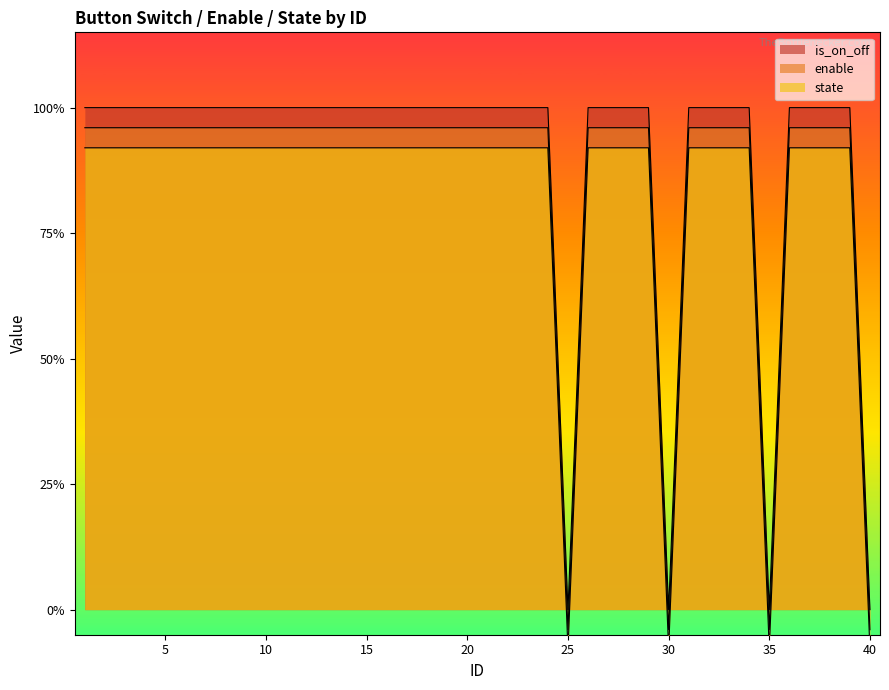

What is the value of the enable point at the 8th from the left?

1.0